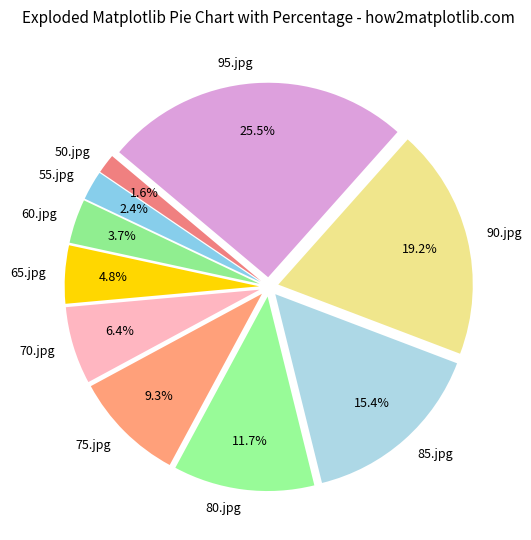

Rank the categories by value from lowest to highest.

50.jpg, 55.jpg, 60.jpg, 65.jpg, 70.jpg, 75.jpg, 80.jpg, 85.jpg, 90.jpg, 95.jpg